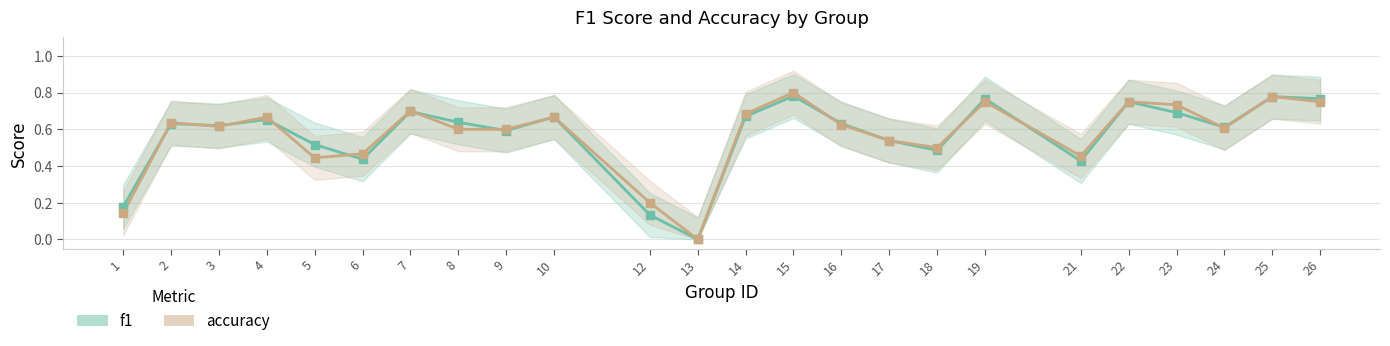

Which series has the widest spread of Y values?

accuracy